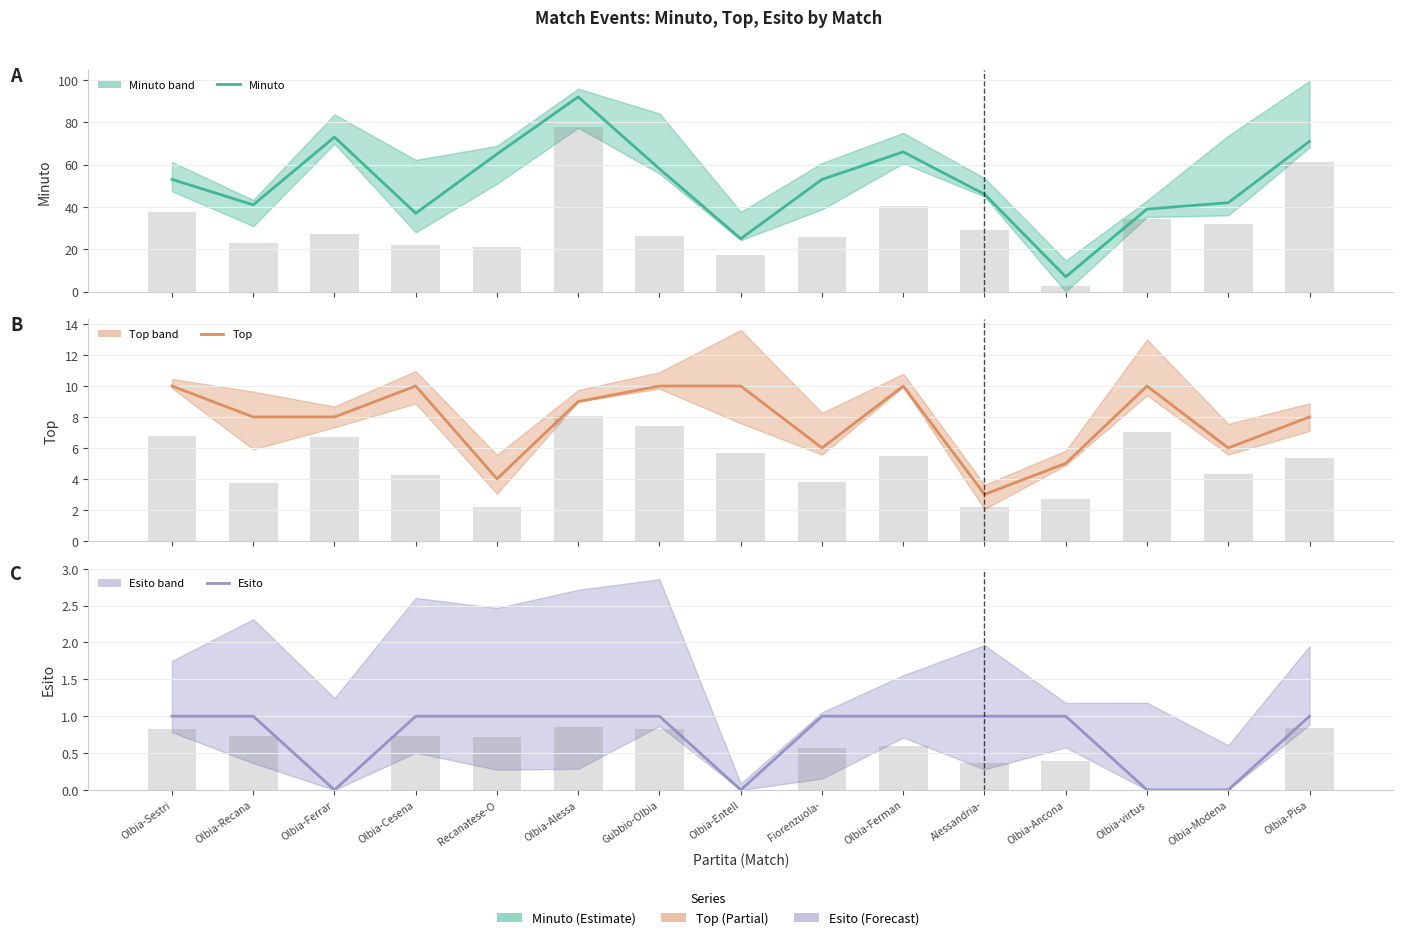

What is the label of the 7th bar from the left?

Gubbio-Olbia